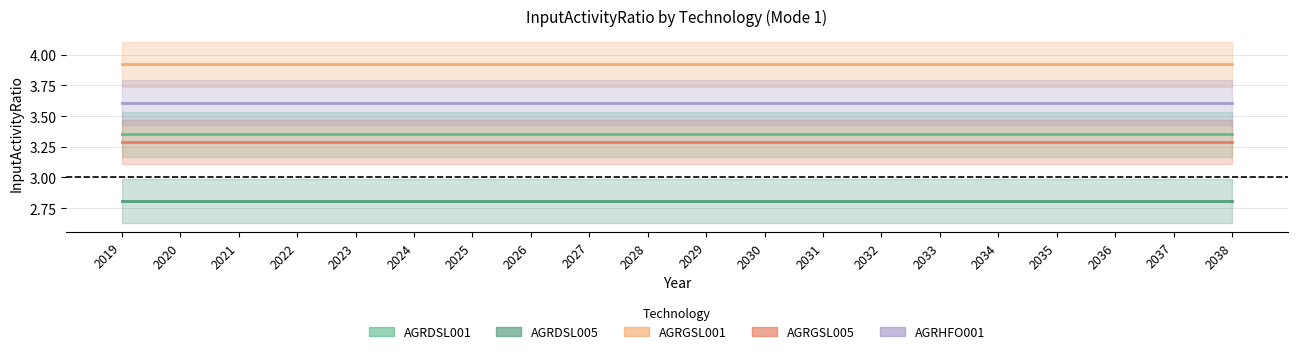

Is it true that AGRGSL001 equals 6.9 at 2026?

False